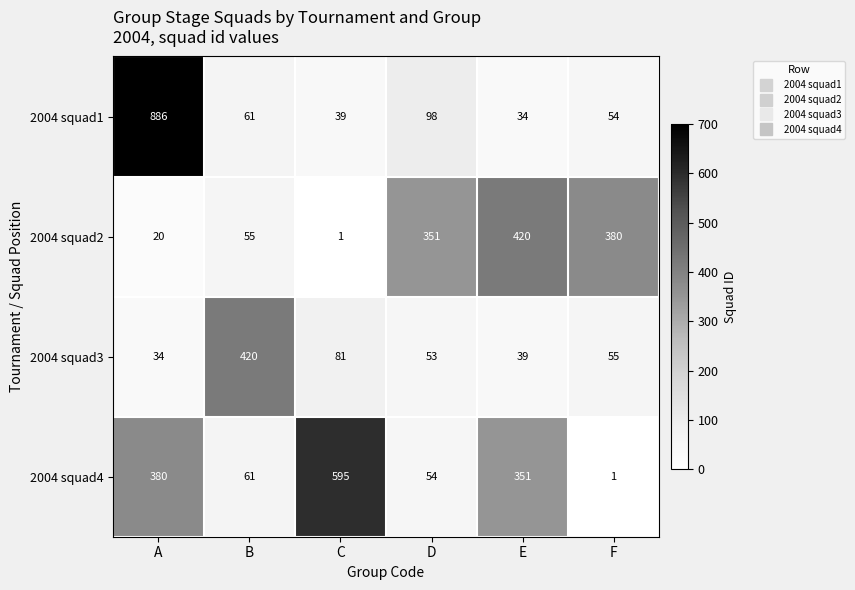

What is the difference between the 2004 squad4 values at F and C?

594